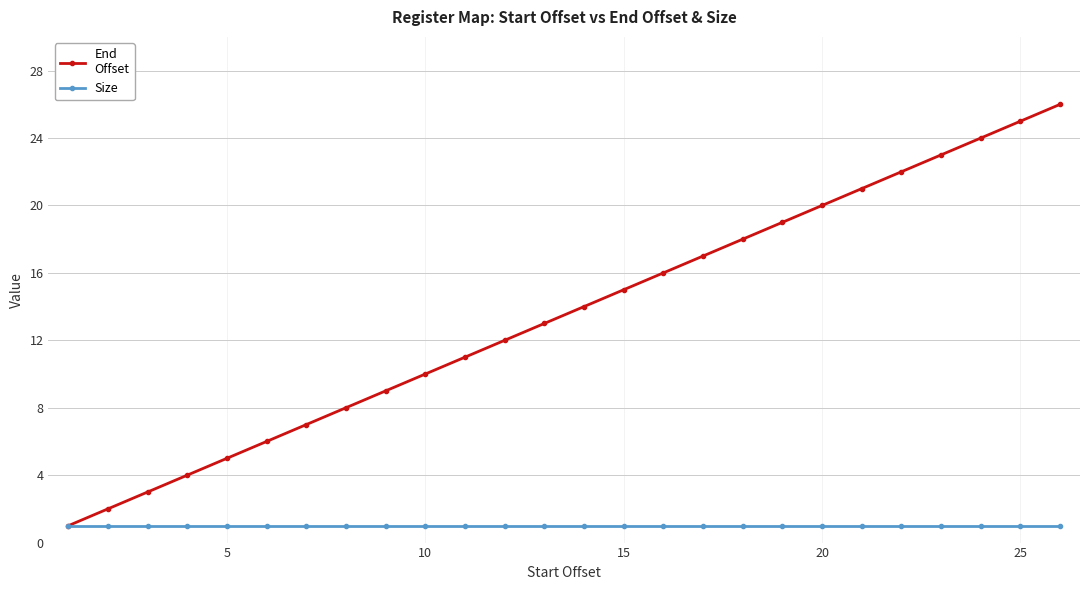

What is the maximum value shown in the chart?

26